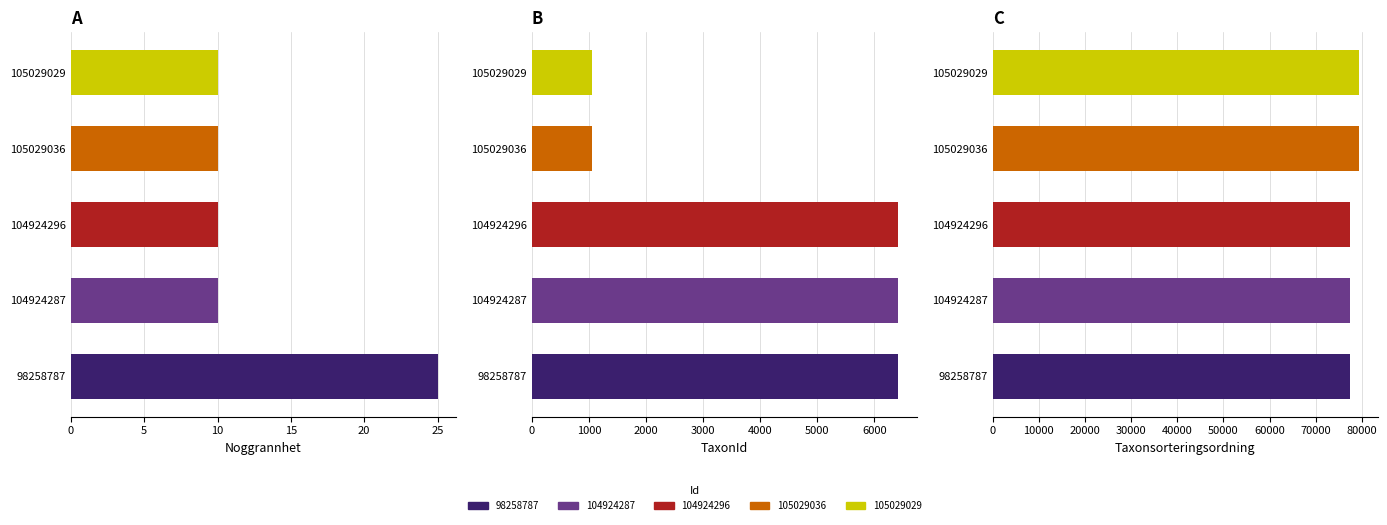

How many groups of bars are there?

5